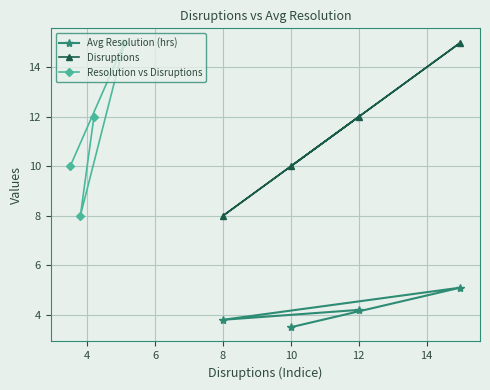

The Avg Resolution (hrs) series shows 4.2 at 12. True or false?

True